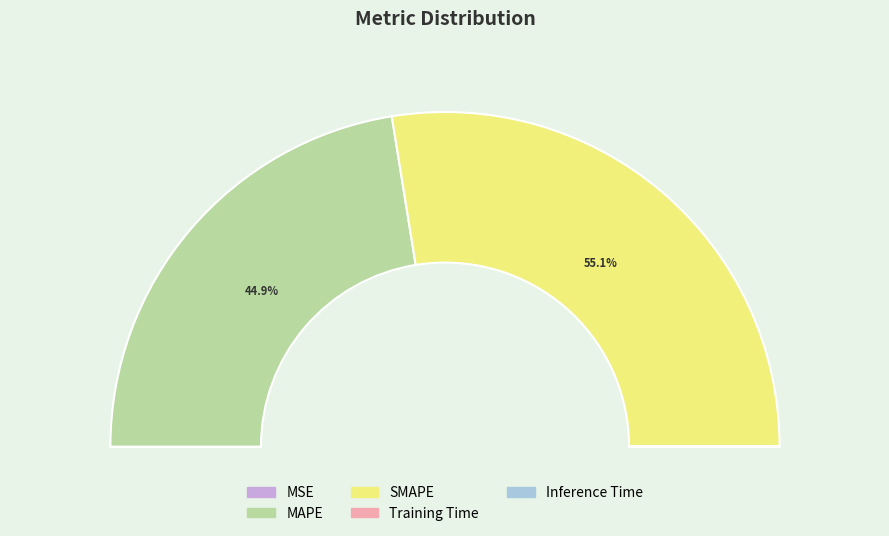

True or false: SMAPE accounts for 66% of the total.

False